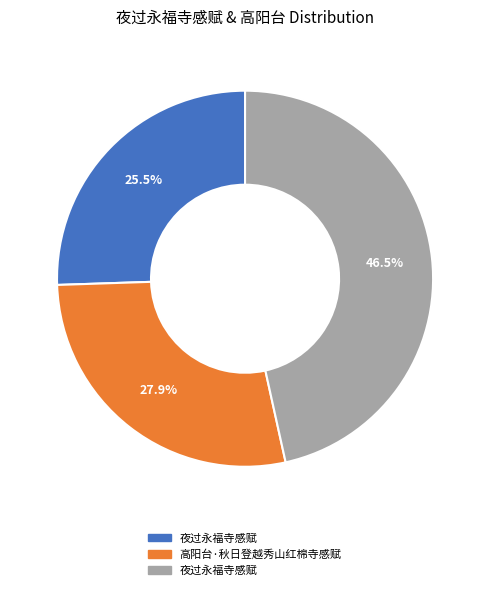

Is there a majority slice in this chart?

No